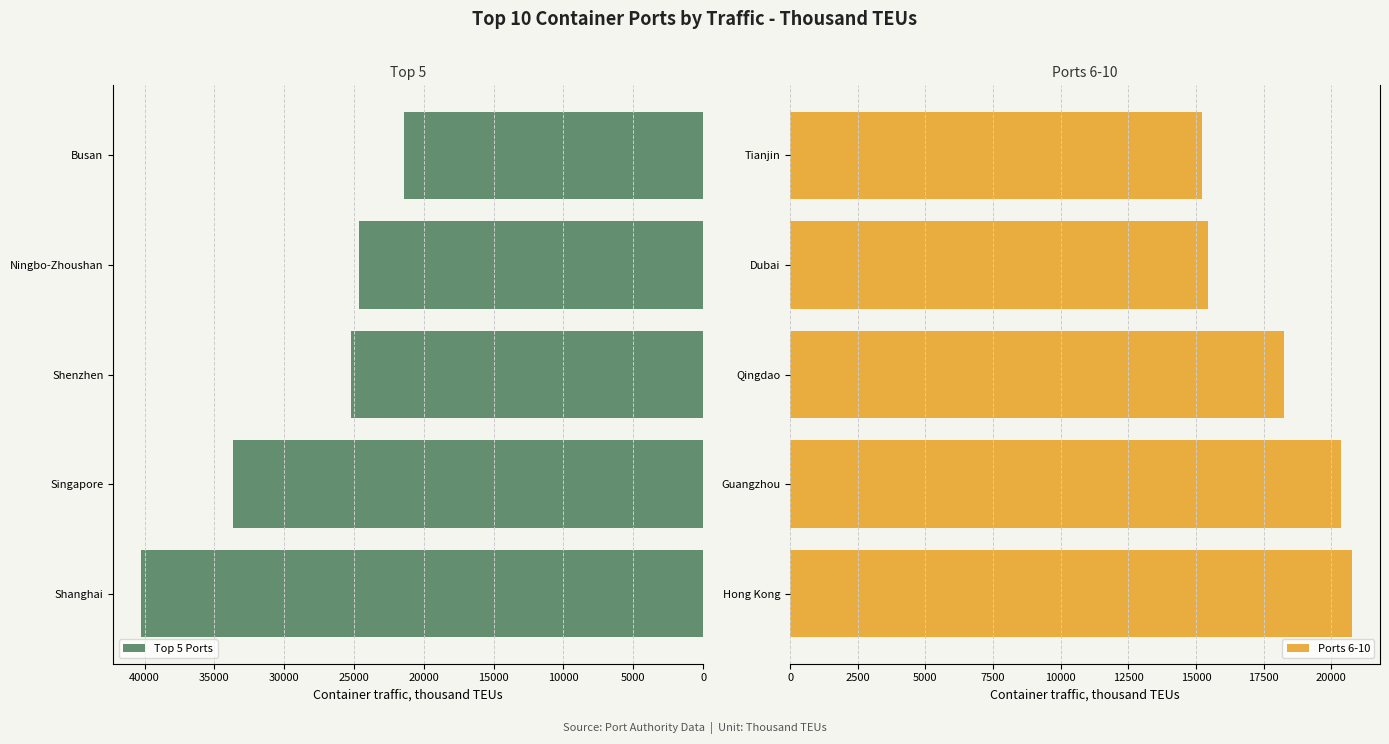

True or false: Top 5 Ports has a value of 25210 at Shenzhen.

True